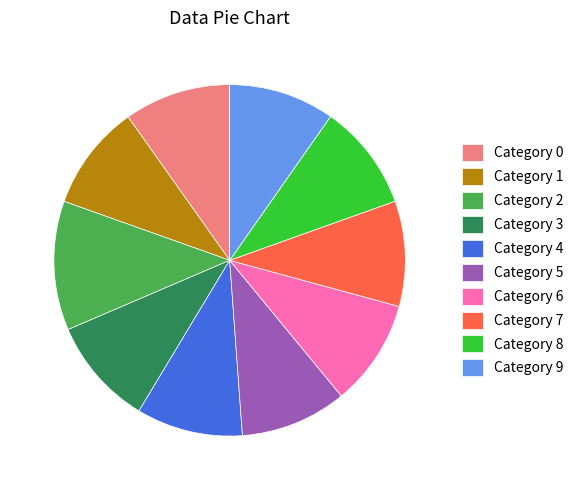

How many slices are in this pie chart?

10